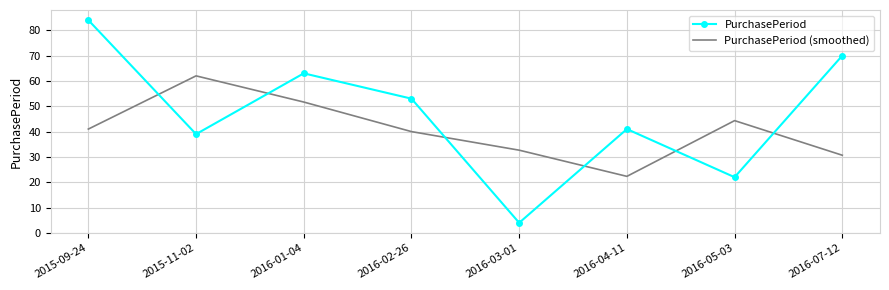

Reading left to right, list all the values displayed in this chart.

PurchasePeriod: 84.0	39.0	63.0	53.0	4.0	41.0	22.0	70.0
PurchasePeriod (smoothed): 41.0	62.0	51.7	40.0	32.7	22.3	44.3	30.7